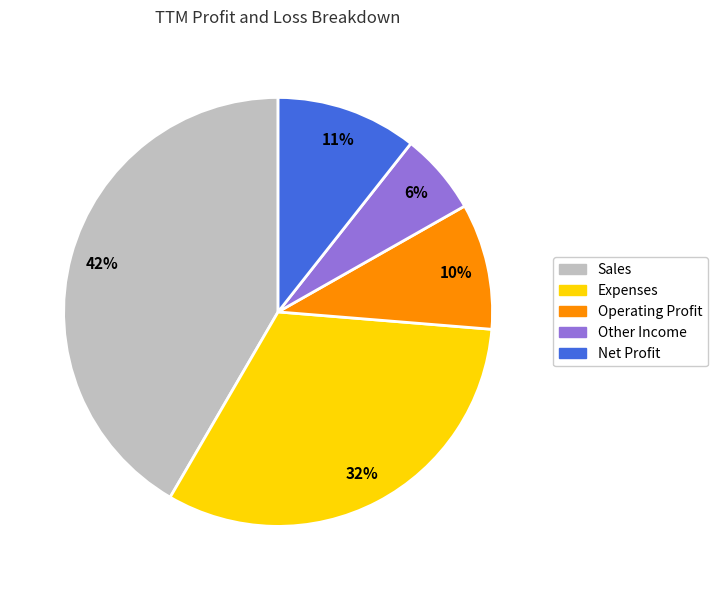

Which has a higher value, Operating Profit or Net Profit?

Net Profit